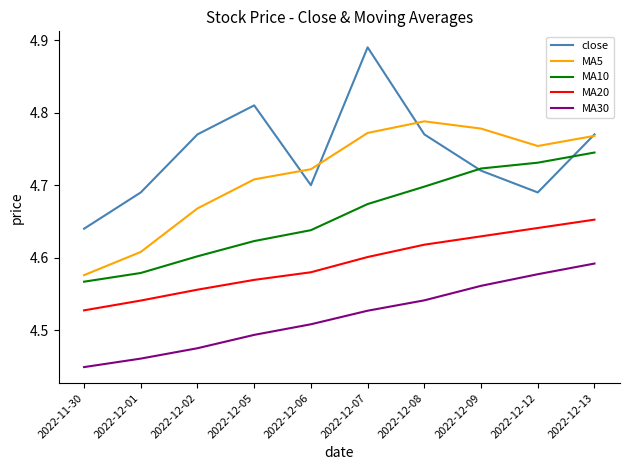

True or false: MA10 has more than 0 interior local peaks.

False